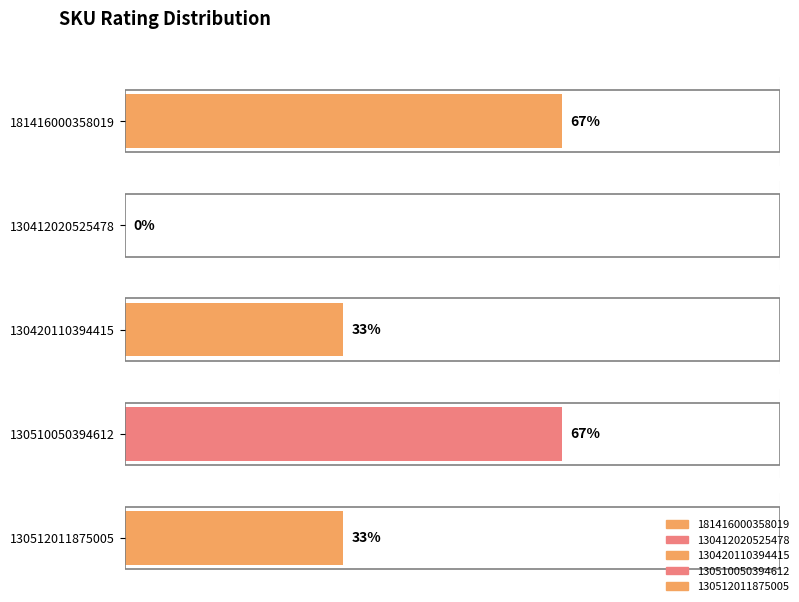

What is the label of the 1st bar from the left?

181416000358019